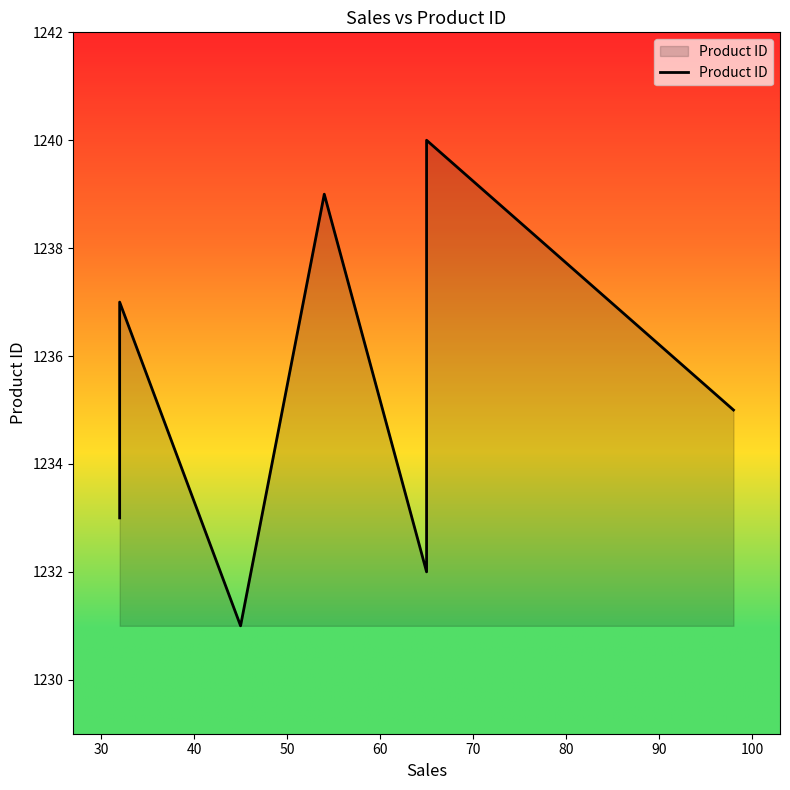

What is the maximum value shown in the chart?

1240